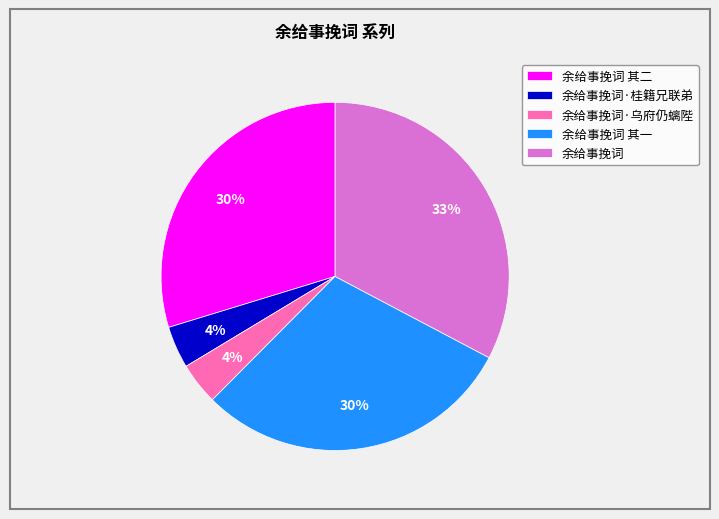

To the nearest percent, what portion does 余给事挽词 其一 represent?

30%